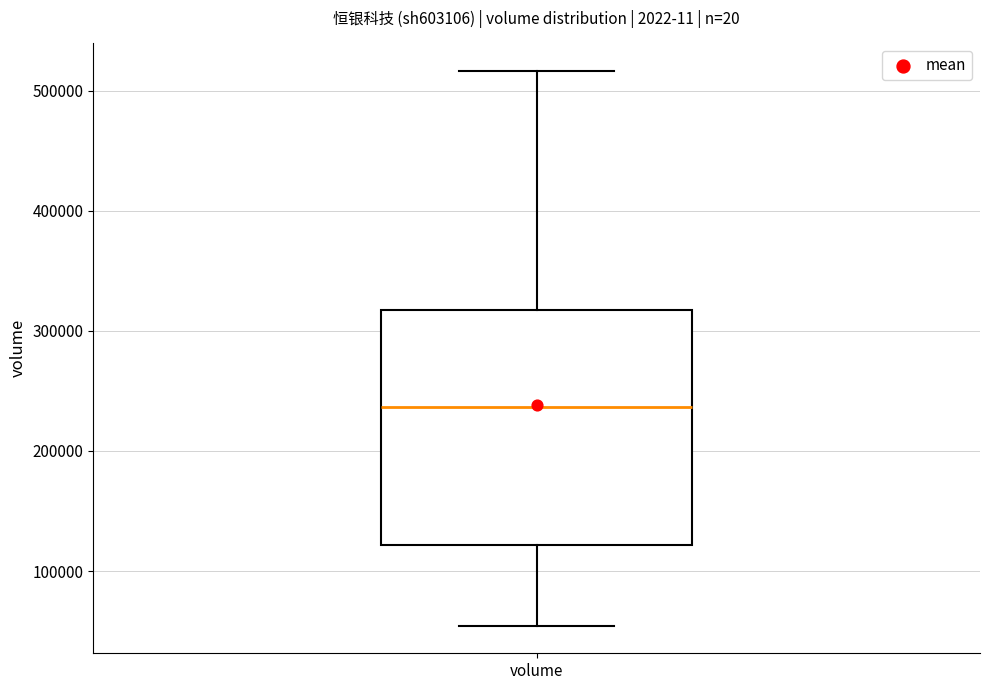

Transcribe this box plot: give where the median line is, the range the box spans, and where the two whiskers end, as read against the y-axis. The values are not printed on the chart, so give them approximately, as read against the axis.

median 240000, box 120000 to 320000, whiskers 50000 to 520000